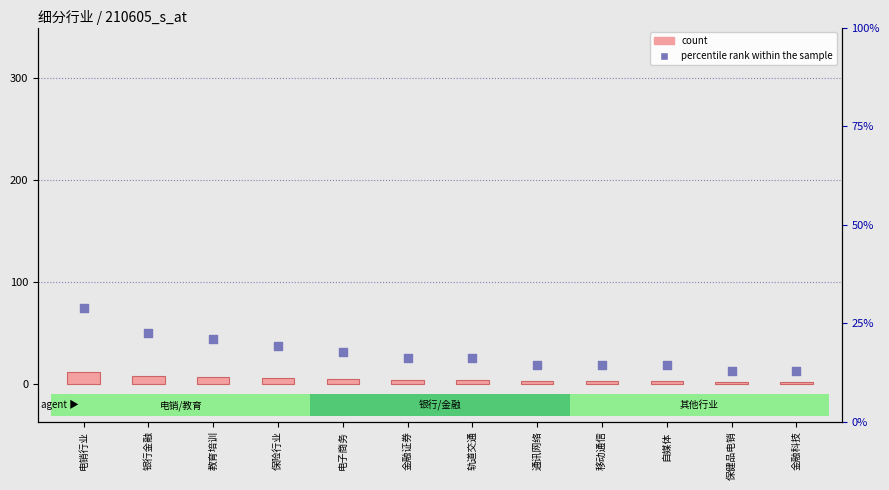

Is the value of percentile rank within the sample at 轨道交通 greater than the value of count at 移动通信?

Yes